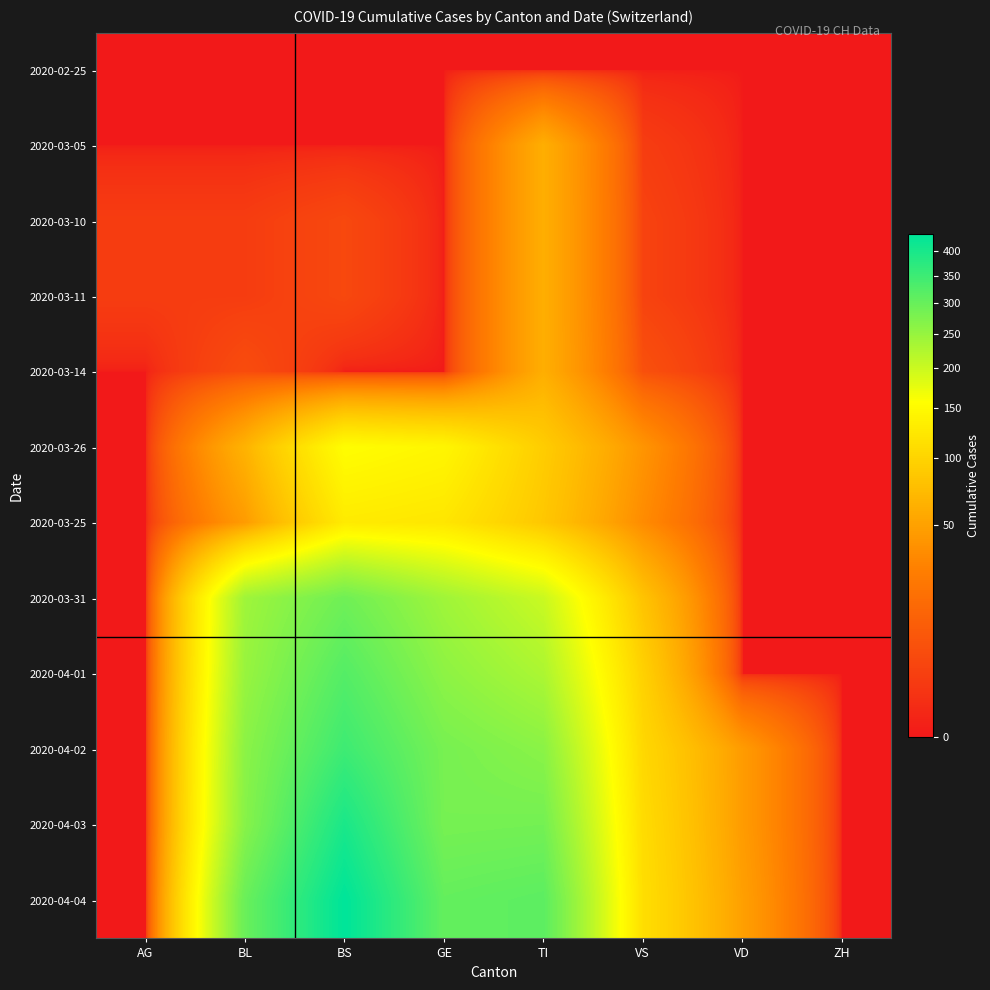

Which category has the highest value across all series?

BS